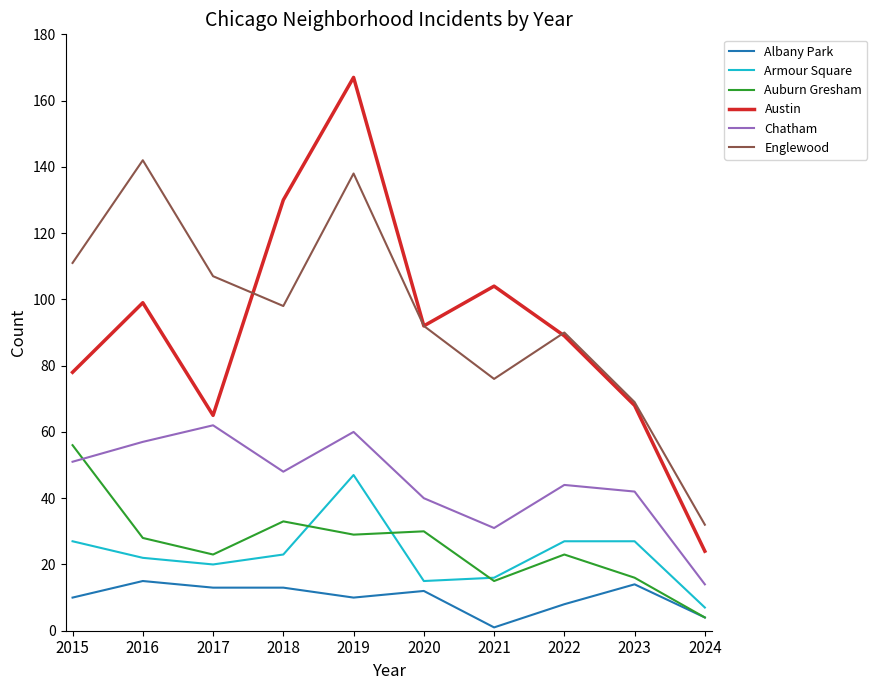

At which category is the sum across all series the highest?

2019